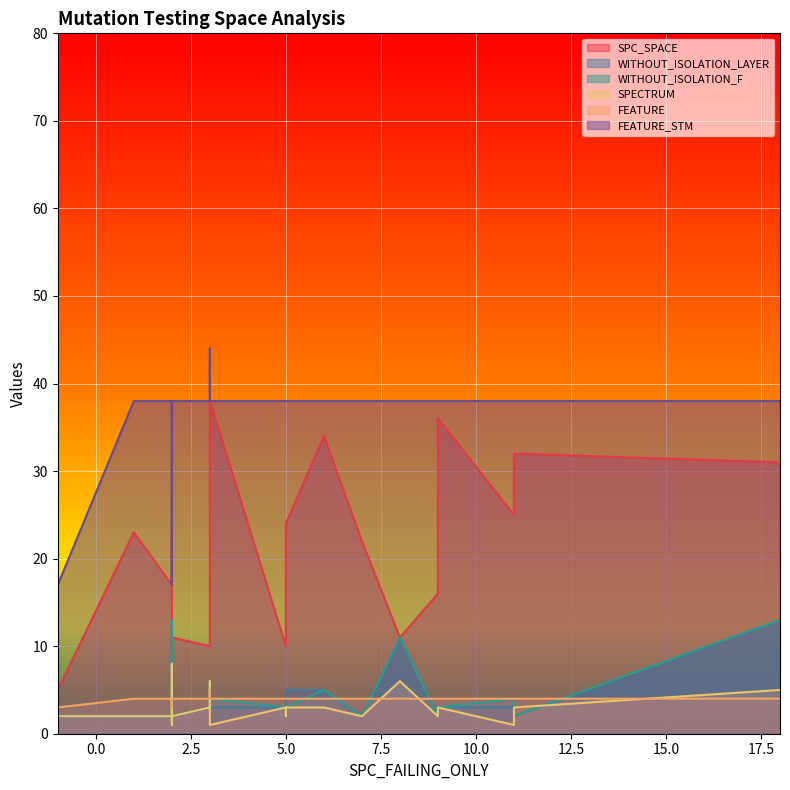

True or false: WITHOUT_ISOLATION_F and FEATURE_STM cross at least once.

False